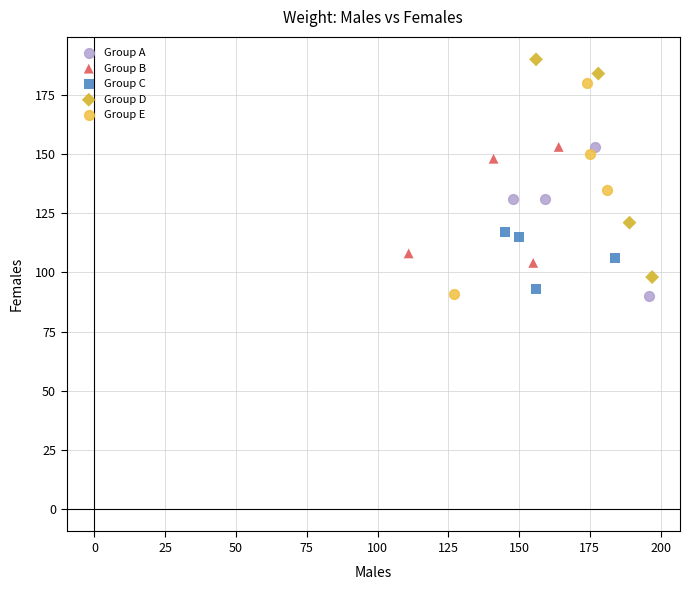

Which series reaches the maximum Y coordinate?

Group D